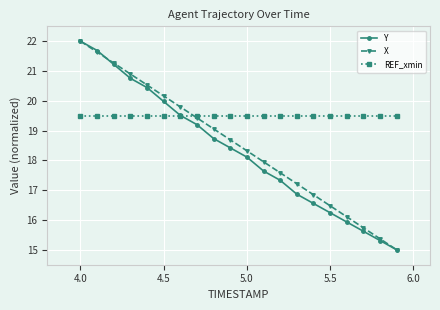

What is the value of the Y point at the 13th from the left?

17.3